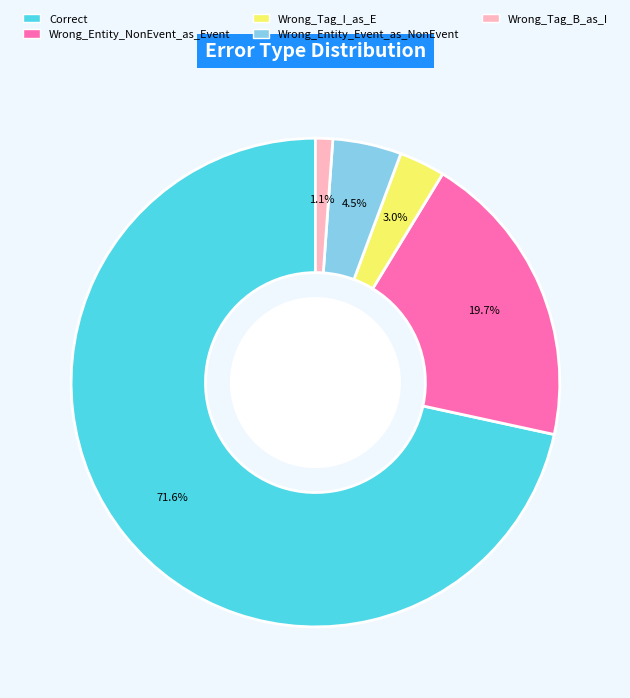

Which has a higher value, Correct or Wrong_Entity_NonEvent_as_Event?

Correct